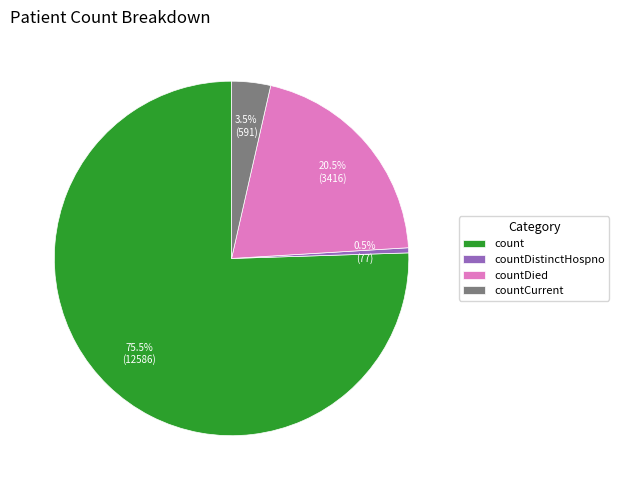

Rank the categories by value from highest to lowest.

count, countDied, countCurrent, countDistinctHospno